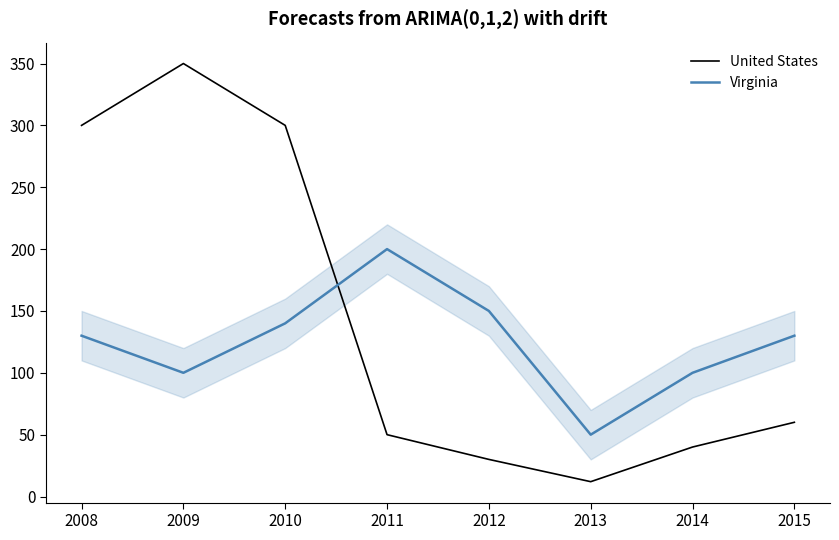

At which category does United States reach its first local valley?

2013